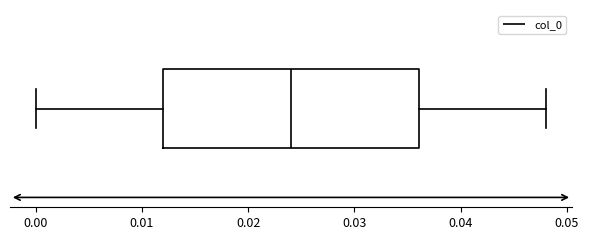

Where is the right edge of the box on the x-axis? The values are not printed on the chart, so give them approximately, as read against the axis.

0.036